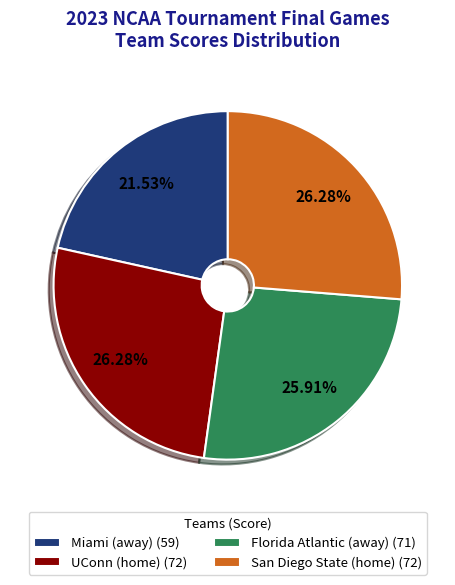

Is it true that Florida Atlantic (away) is 34% of the pie?

False